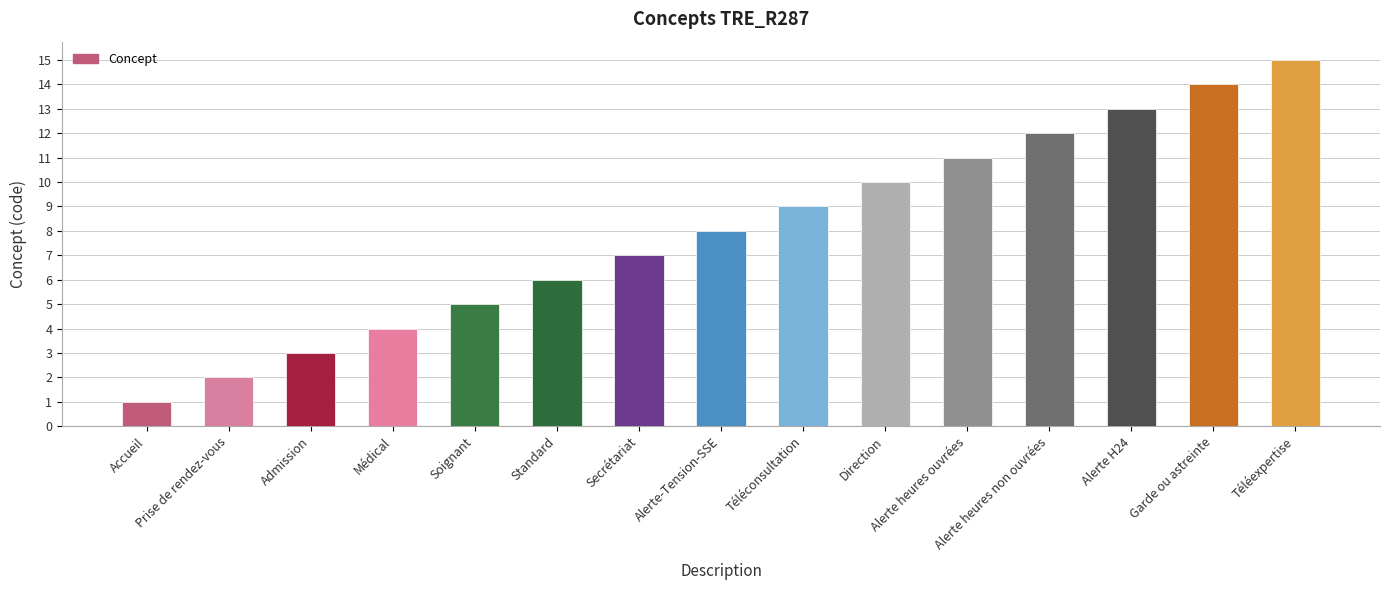

What is the difference between the second highest and second lowest values?

12